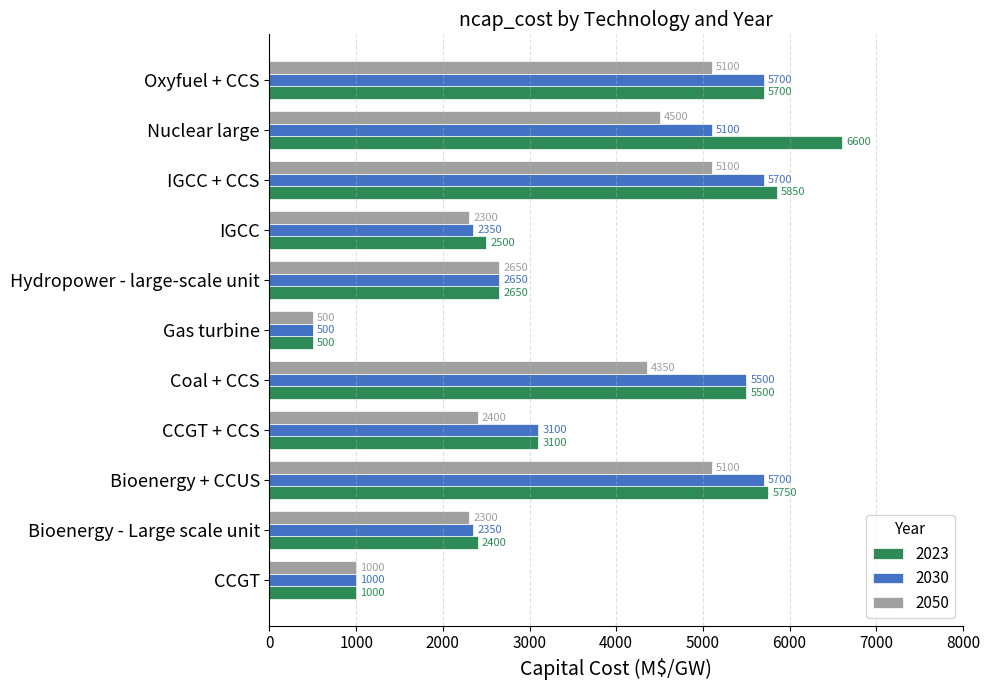

True or false: 2030 has a value of 3100 at CCGT + CCS.

True